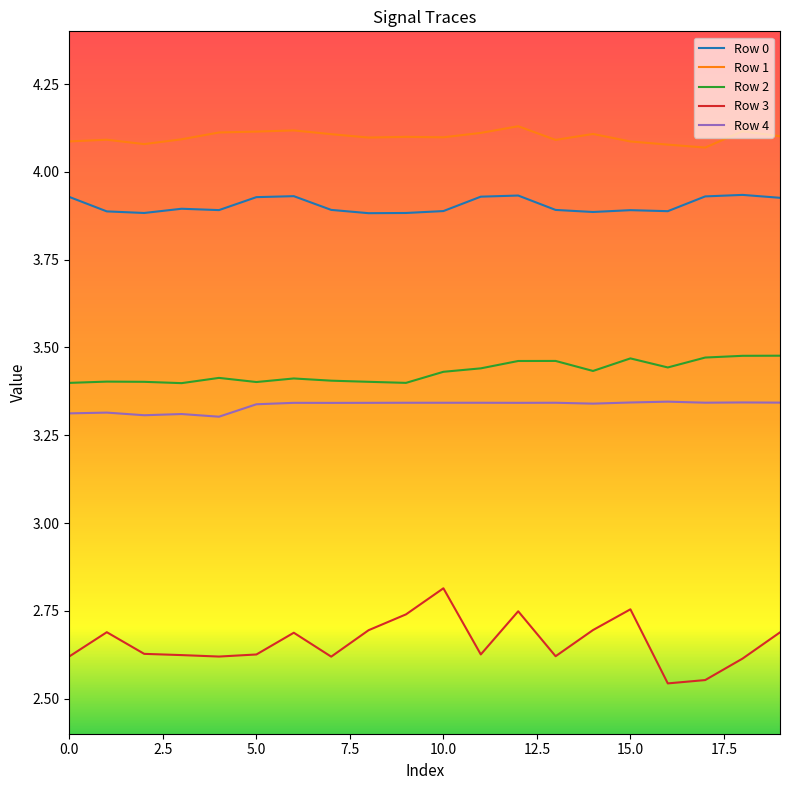

List the series in order of their peak value, highest first.

Row 1, Row 0, Row 2, Row 4, Row 3